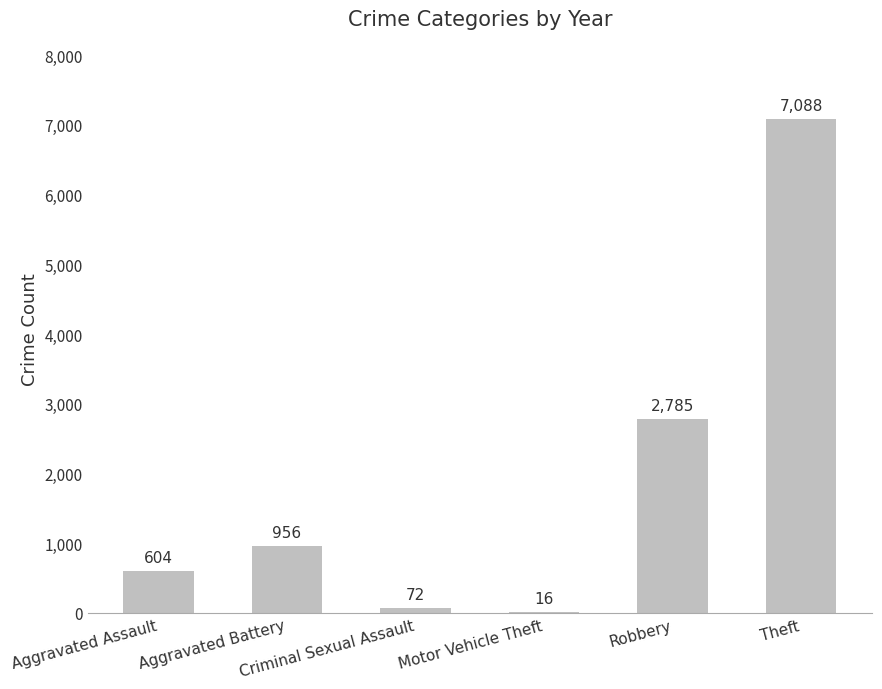

At which label is the value closest to 3552?

Robbery